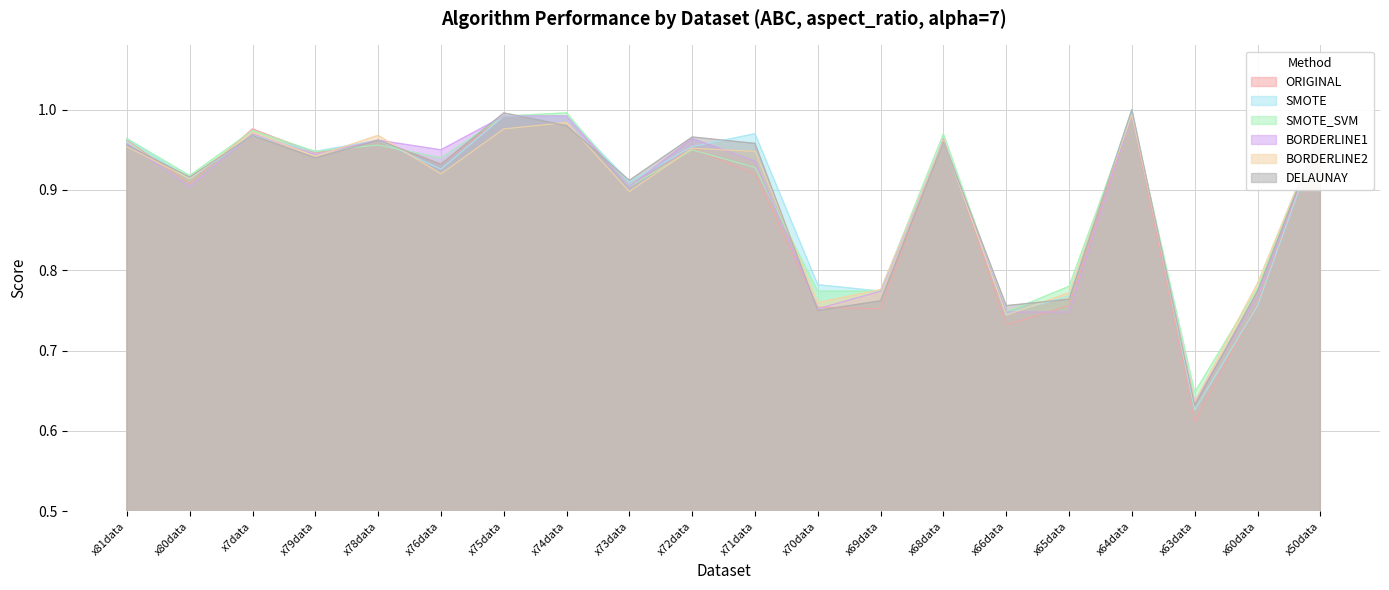

True or false: SMOTE_SVM and BORDERLINE2 intersect in this chart.

True